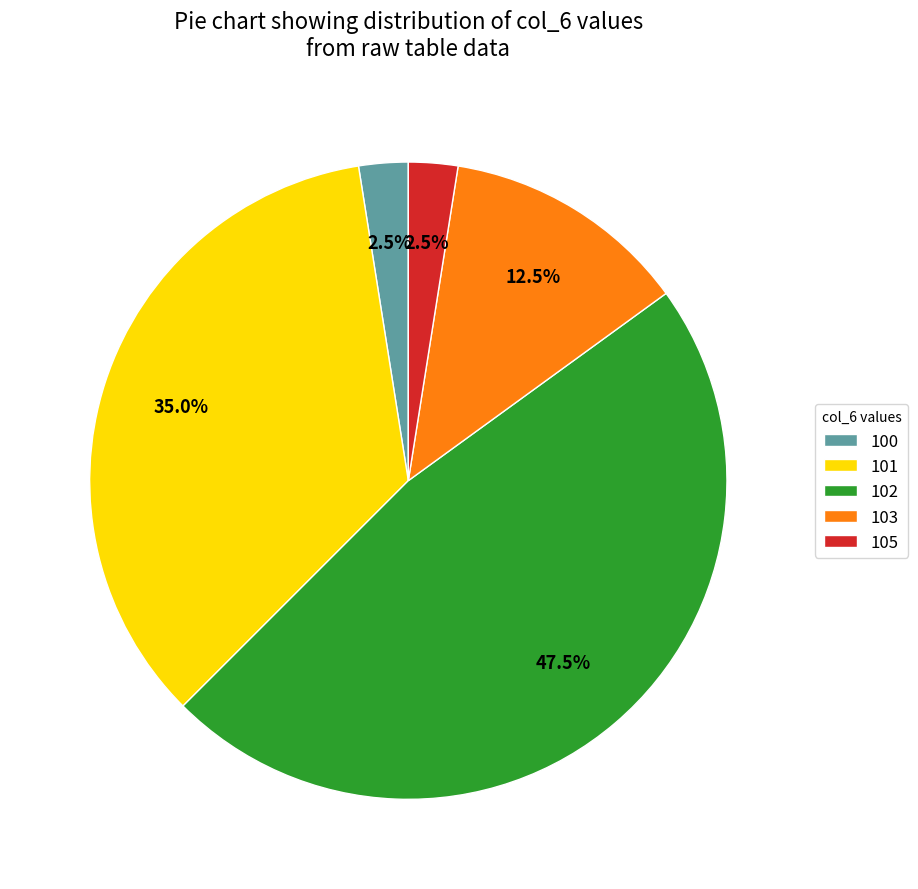

Which category has the biggest portion of the pie?

102